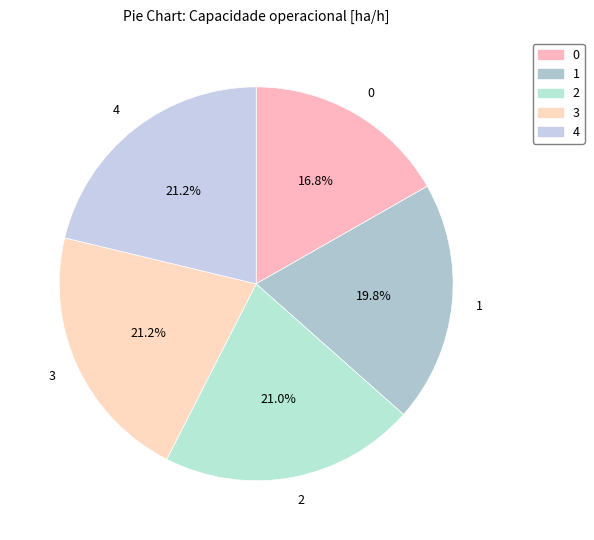

What percentage is NOT represented by 1?

80.2%